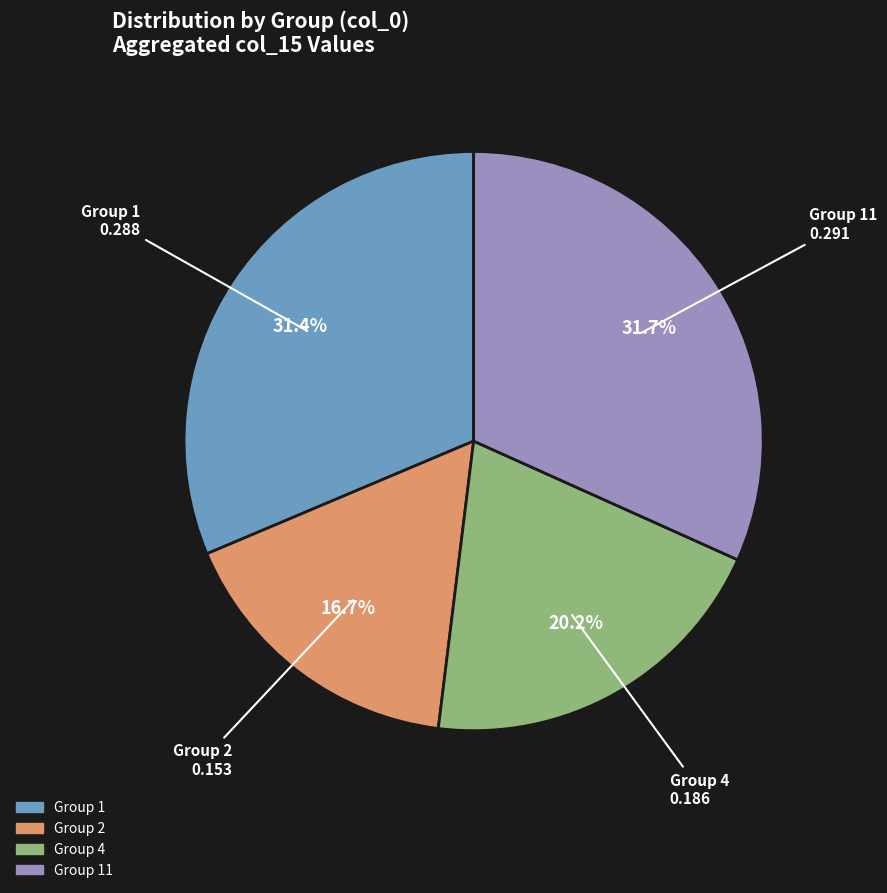

Is there any slice that represents more than half of the pie?

No